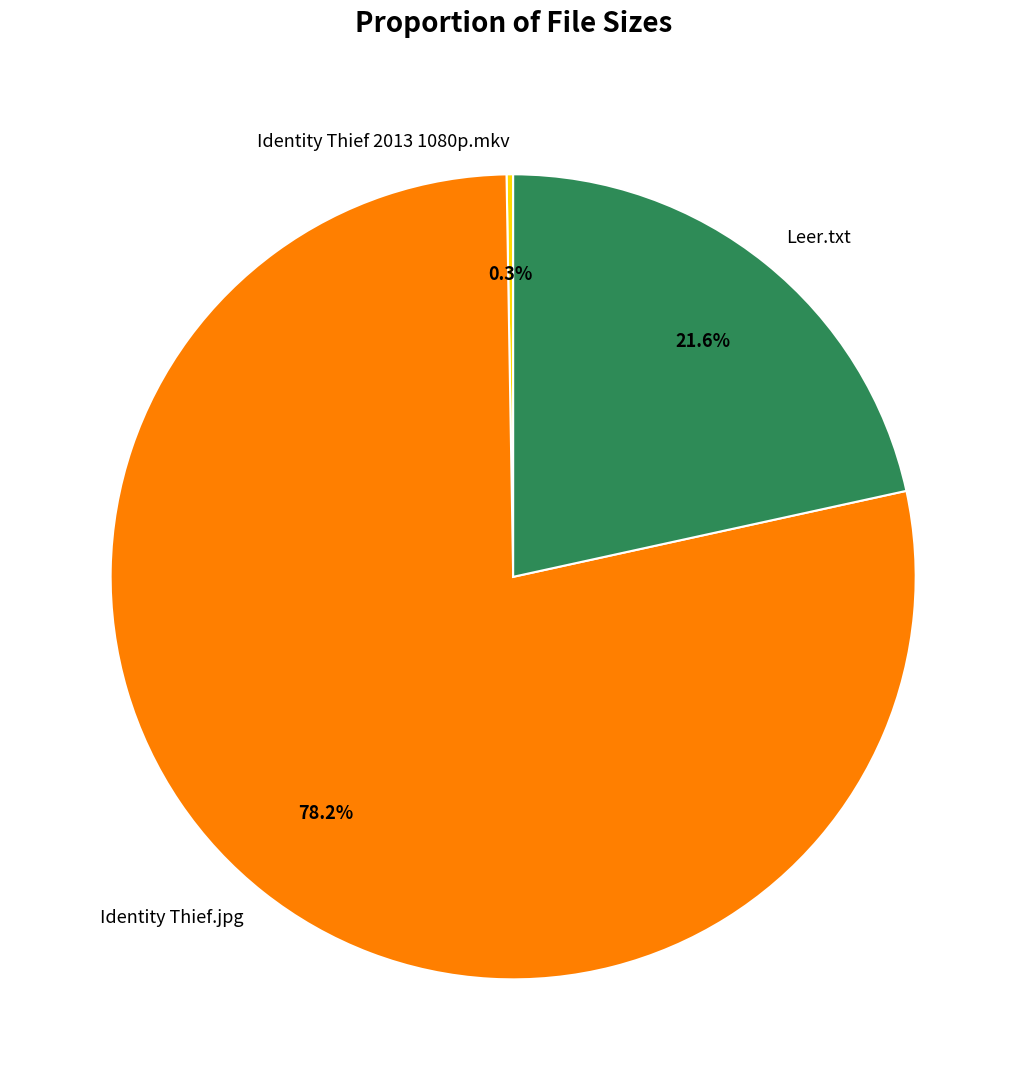

What is the largest slice in the pie chart?

Identity Thief.jpg